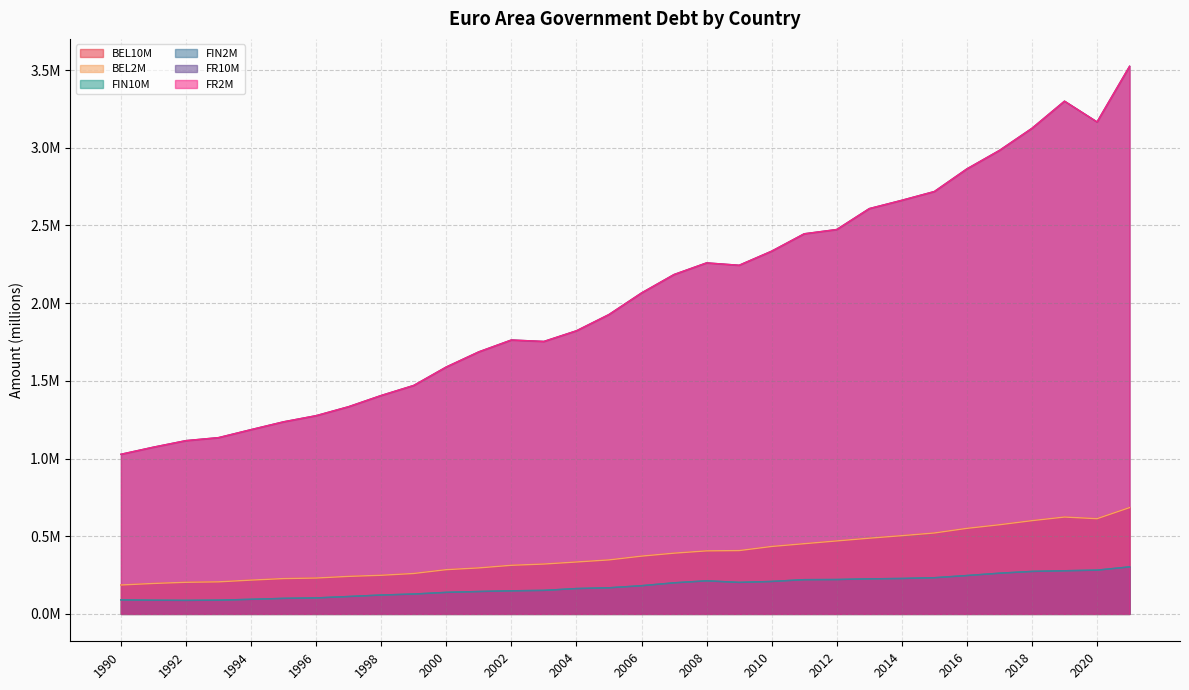

What is the average value of the FIN2M series?

178305.2